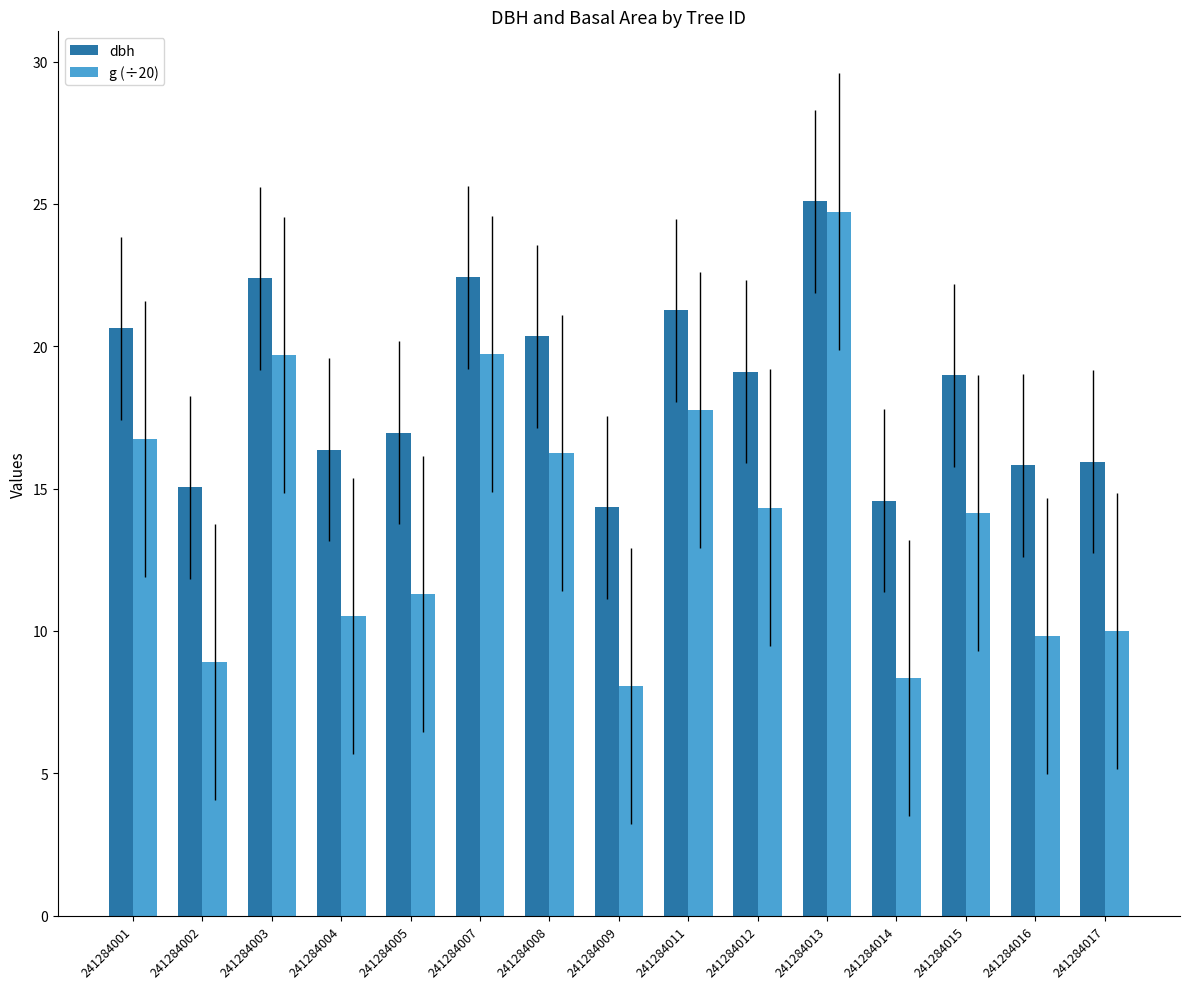

What is the spread (max minus min) of values at 241284001?

3.9